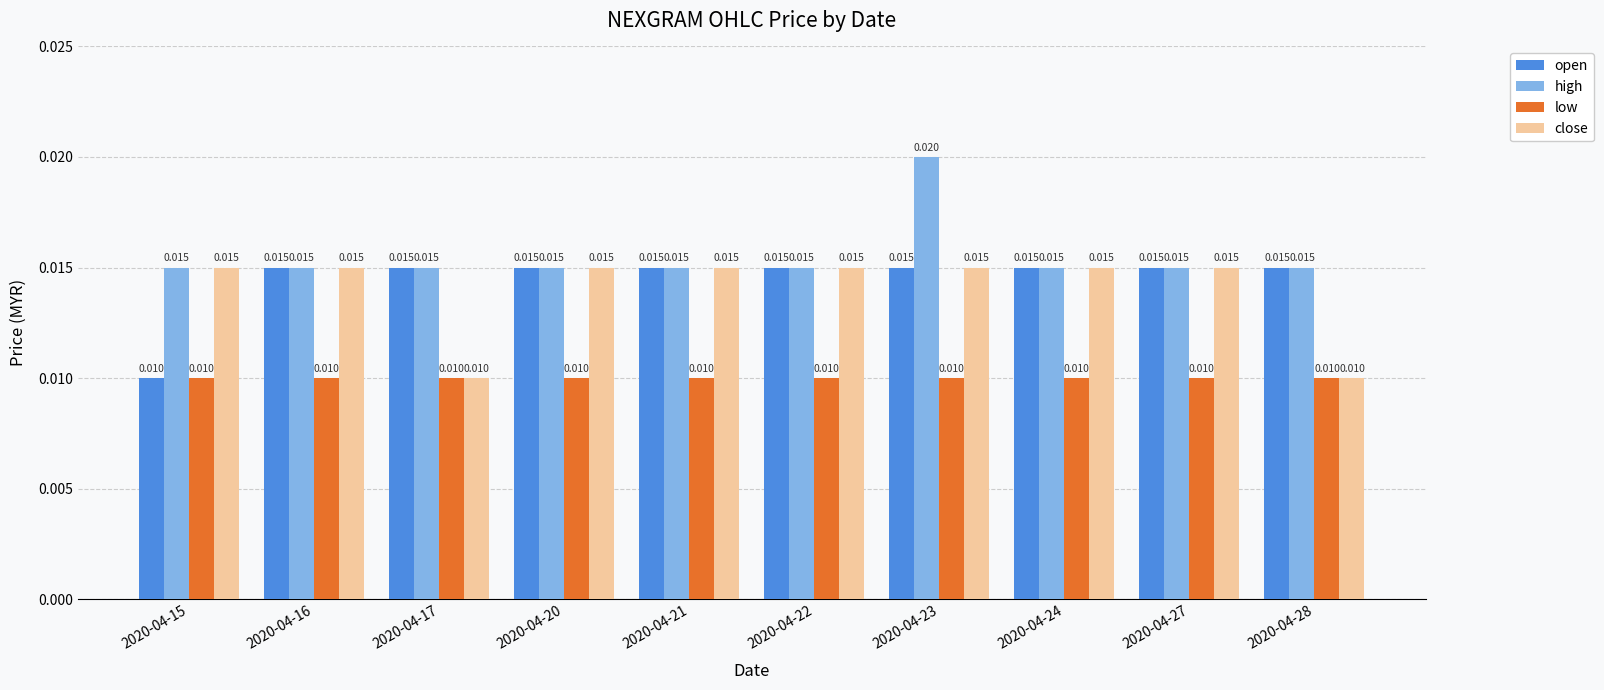

Which series has the largest total across all categories?

high